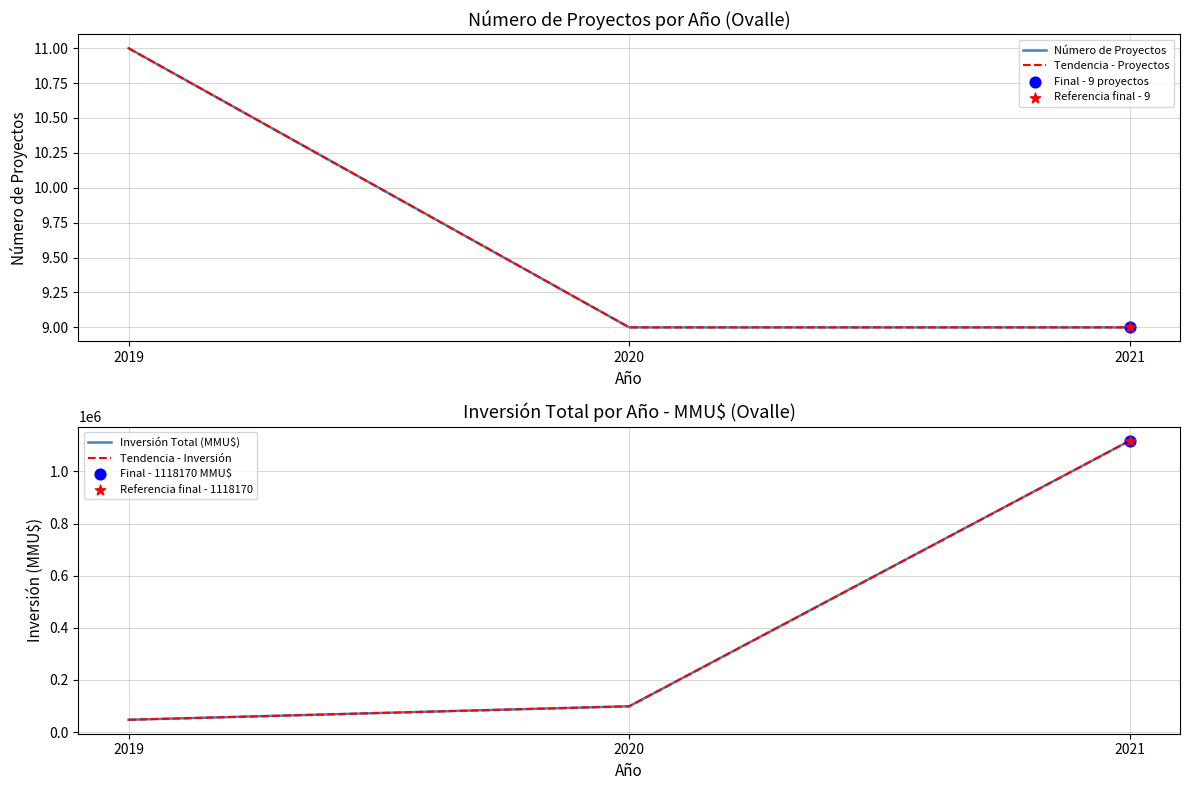

What are all the series names shown in the legend?

Número de Proyectos, Tendencia - Proyectos, Inversión Total (MMU$), Tendencia - Inversión